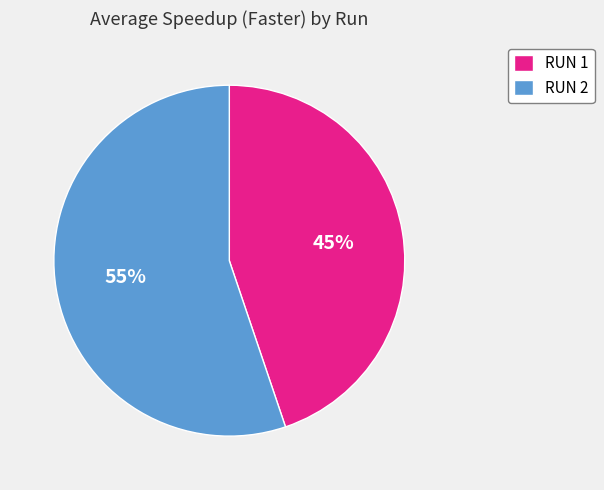

Which has a higher value, RUN 1 or RUN 2?

RUN 2